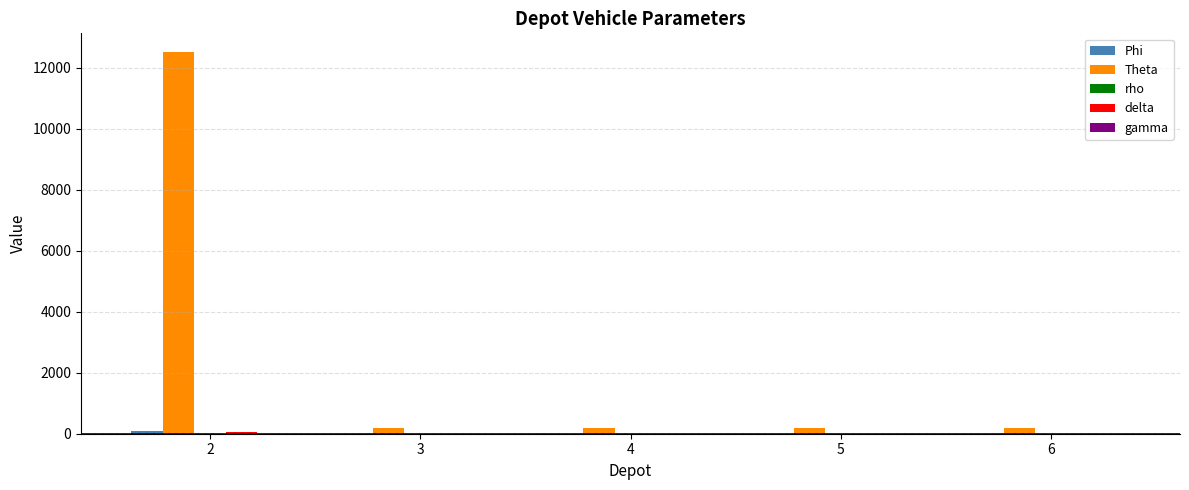

What is the greatest value displayed?

12500.0